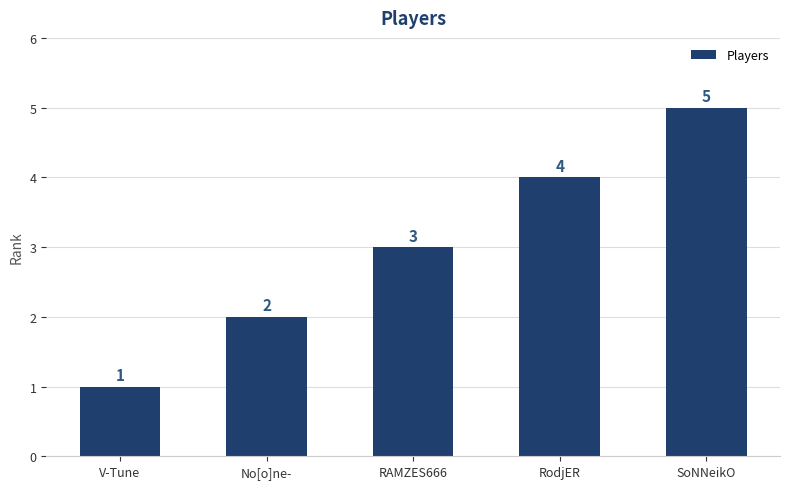

At which label is the value closest to 3?

RAMZES666